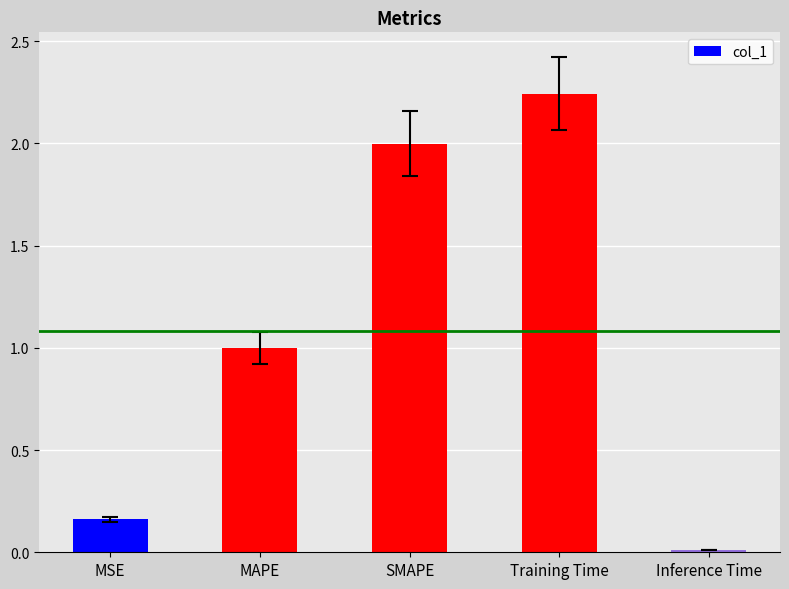

The chart shows a value of 2.0 at SMAPE. True or false?

True